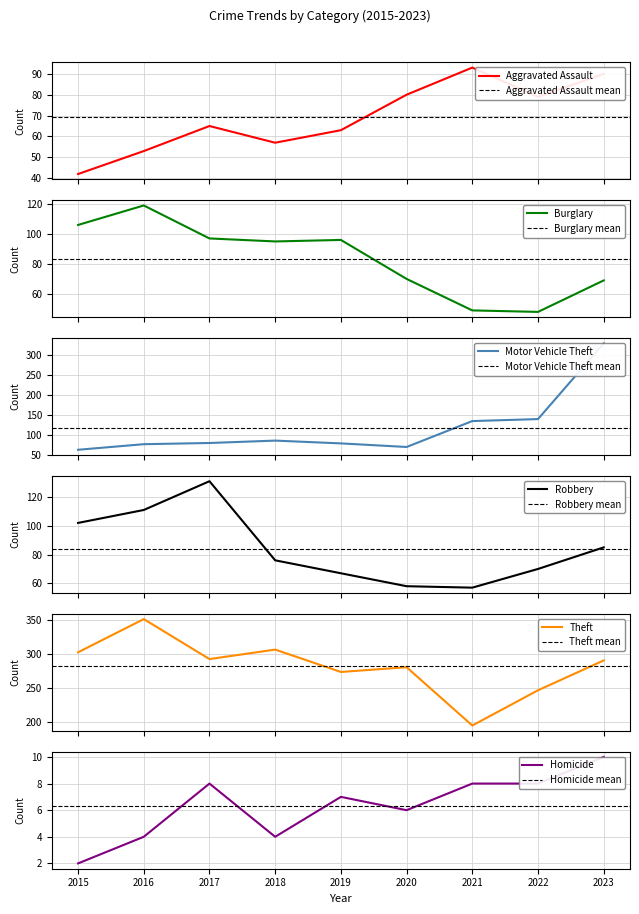

How many categories are shown in the chart?

9